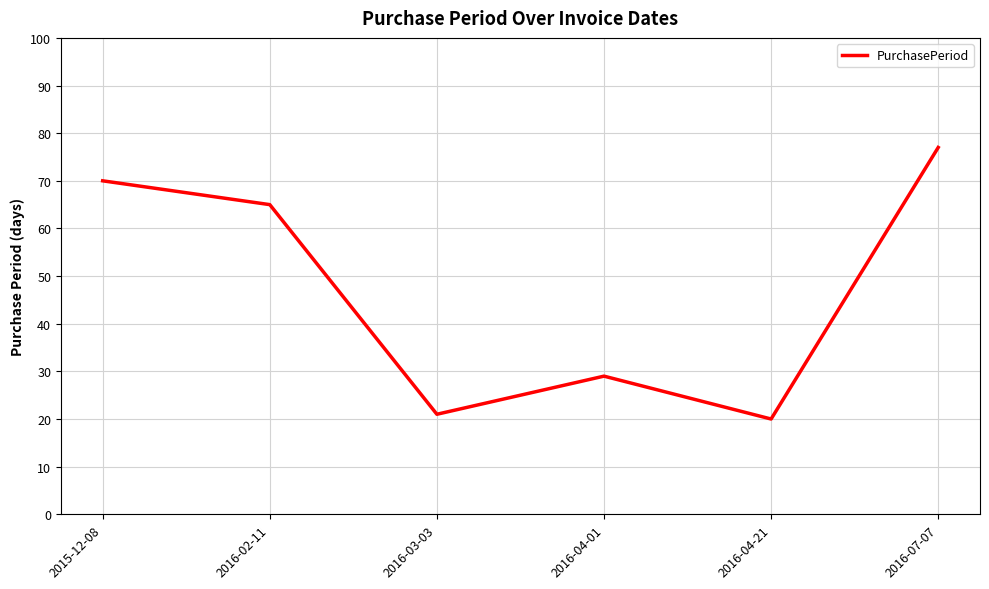

True or false: the data shows 98 at 2015-12-08.

False